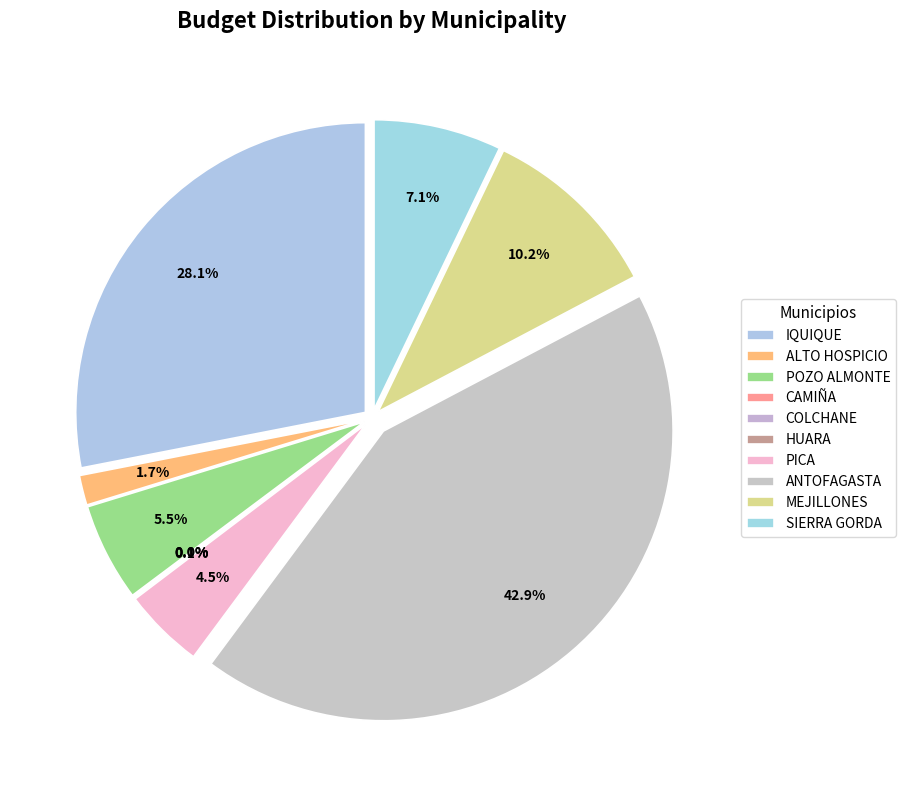

Count the number of slices in the pie.

10